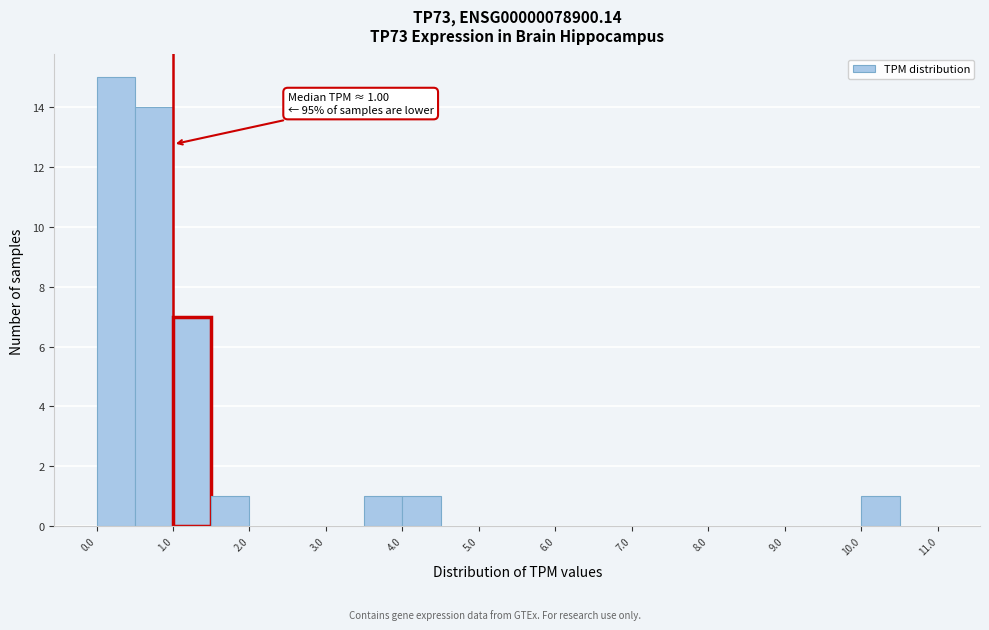

Which range on the x-axis has the tallest bar?

0.0 to 0.5